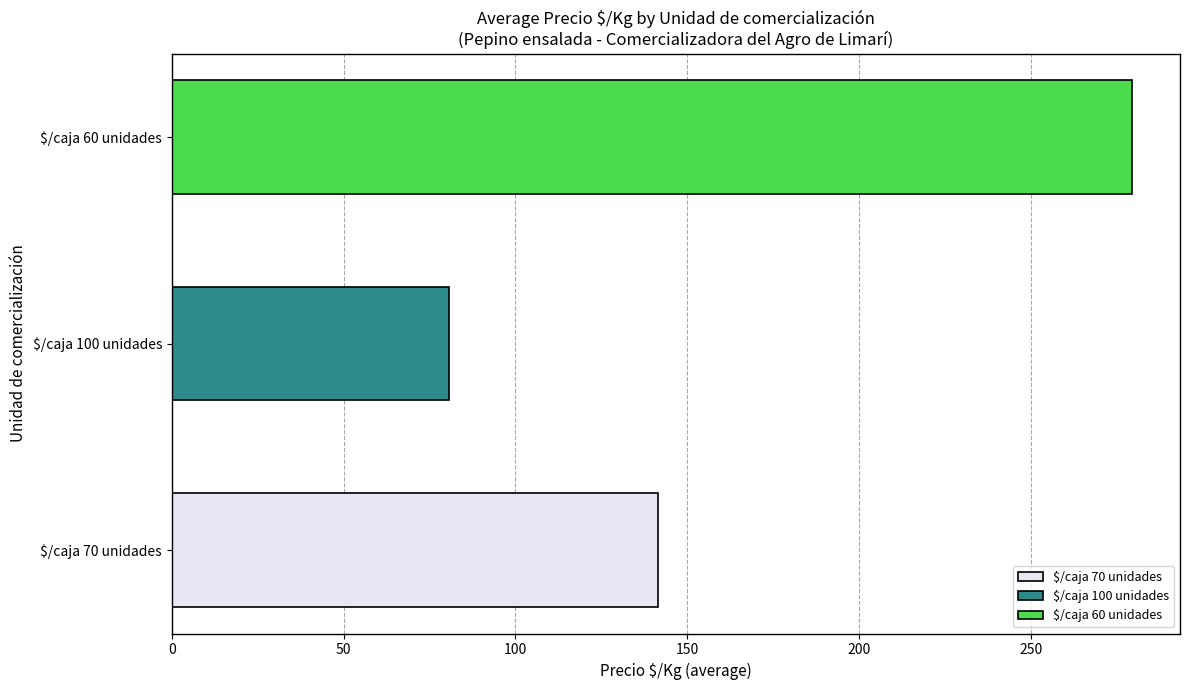

At which category does the chart reach its peak across all series?

$/caja 60 unidades